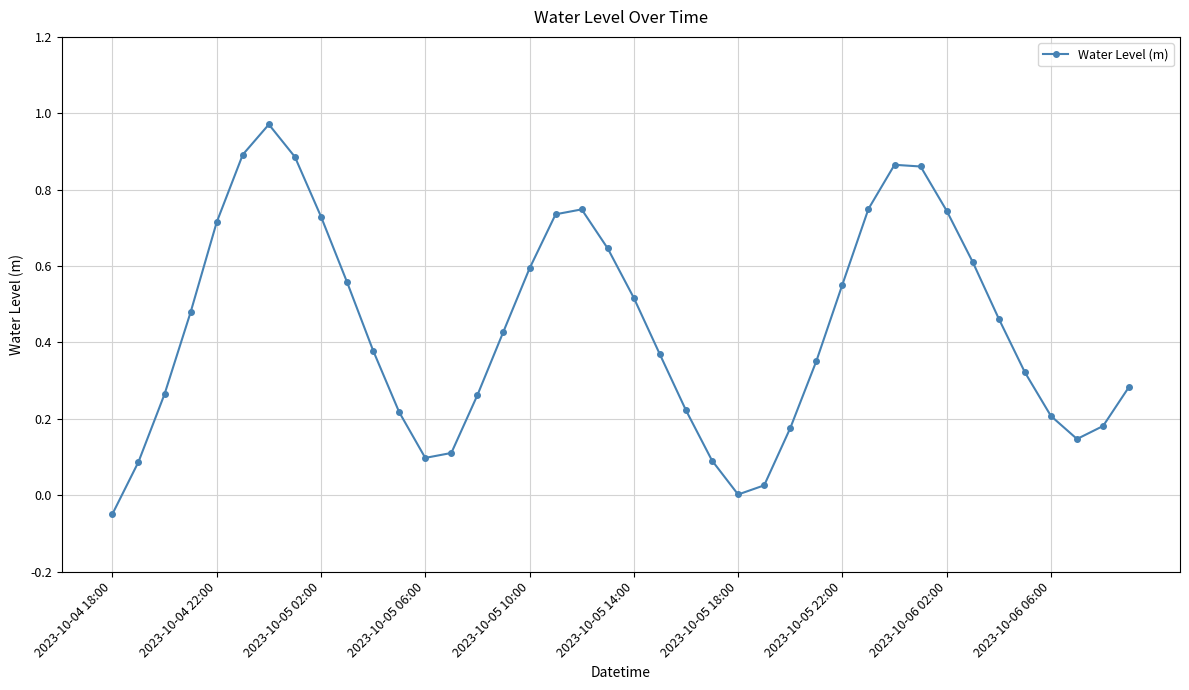

How many interior local peaks (higher than both neighbors) does the data have?

3